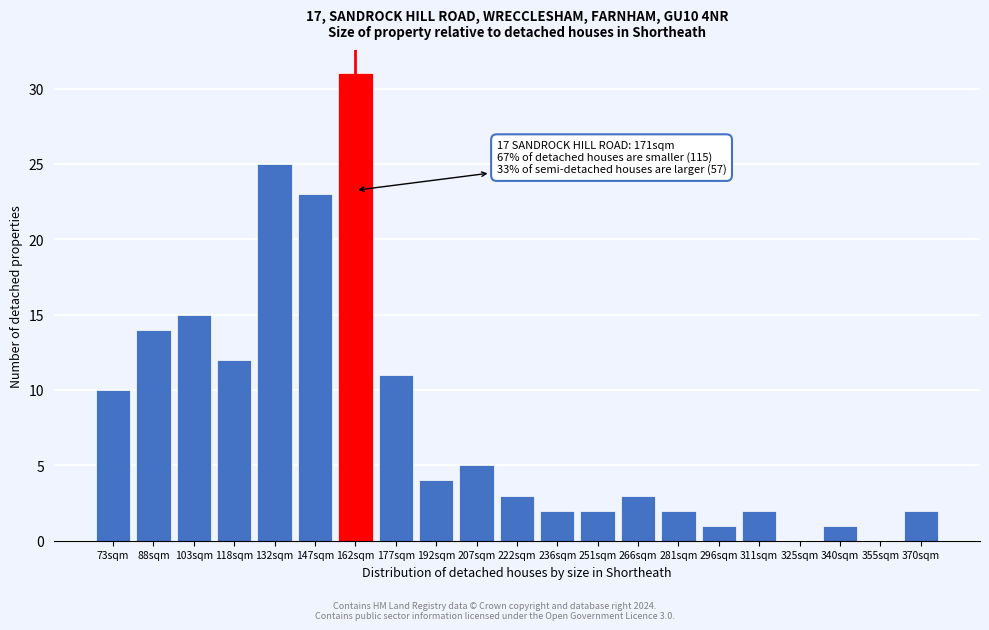

Reading left to right, transcribe all the data shown in this chart.

73sqm=10	88sqm=14	103sqm=15	118sqm=12	132sqm=25	147sqm=23	162sqm=31	177sqm=11	192sqm=4	207sqm=5	222sqm=3	236sqm=2	251sqm=2	266sqm=3	281sqm=2	296sqm=1	311sqm=2	325sqm=0	340sqm=1	355sqm=0	370sqm=2